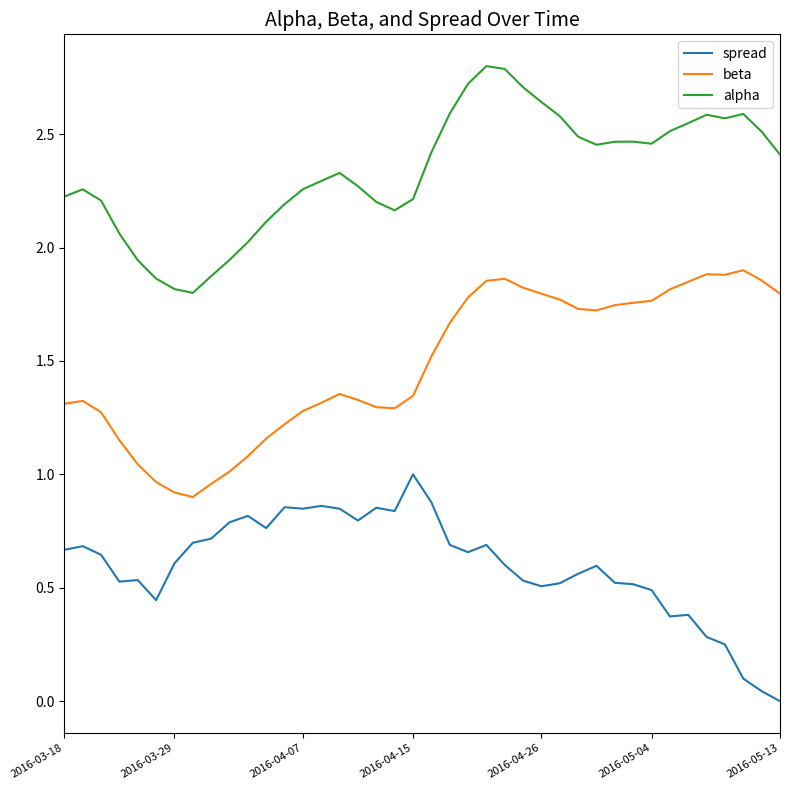

List the series in order of their overall mean, highest first.

alpha, beta, spread